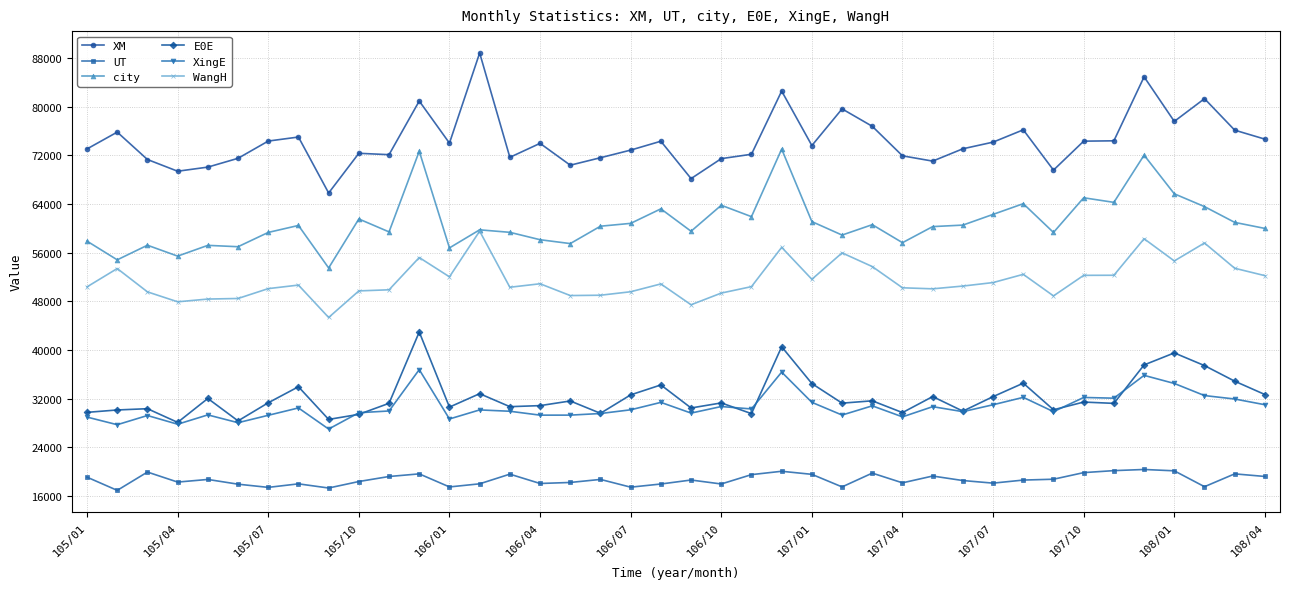

At how many categories does at least one series exceed 24194?

40